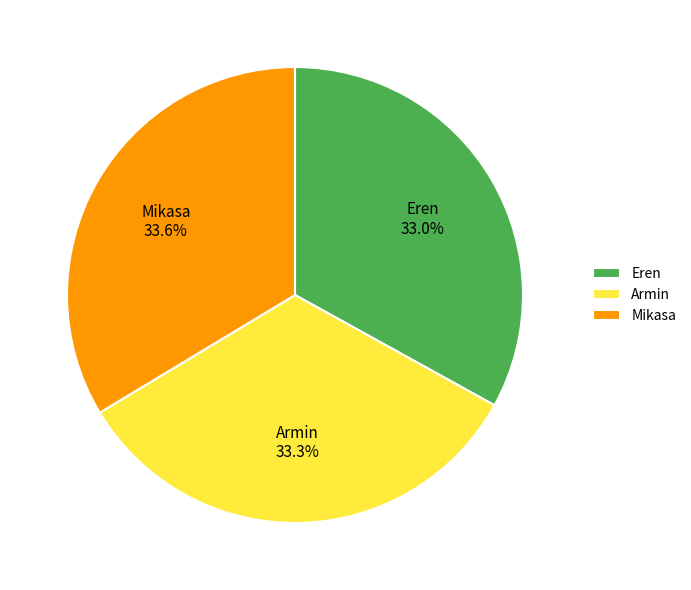

To the nearest percent, what portion does Eren represent?

33%